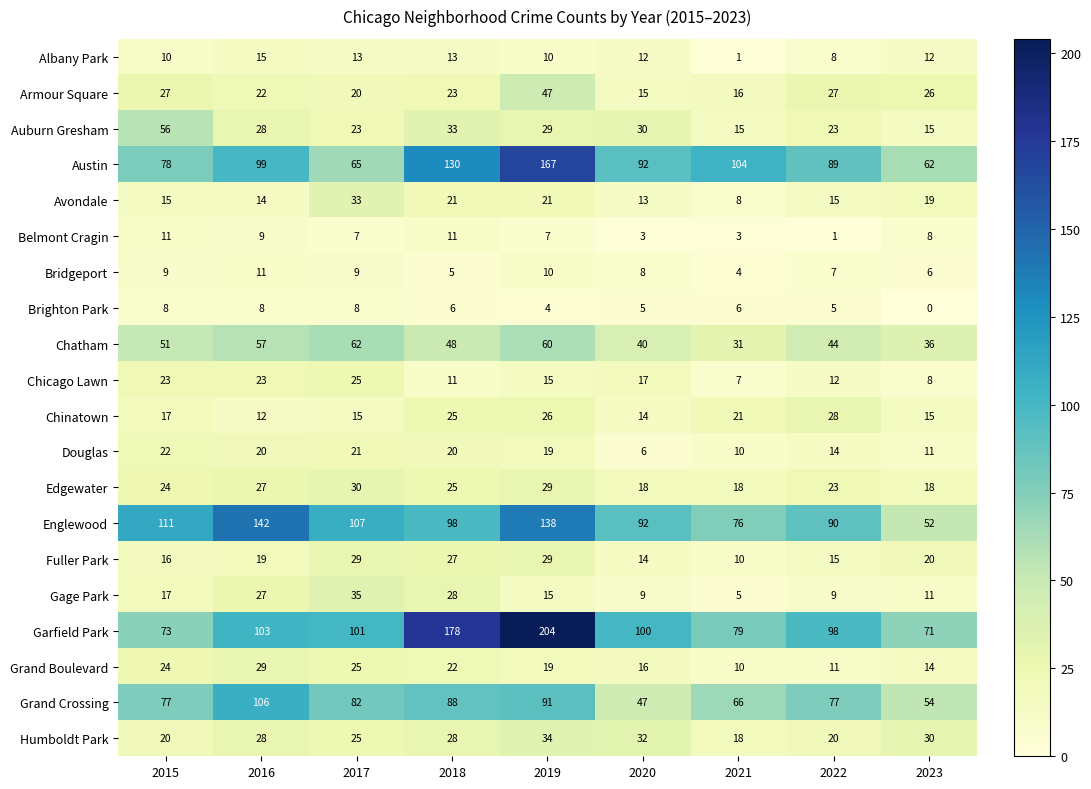

Which category has the highest value in the Austin series?

2019